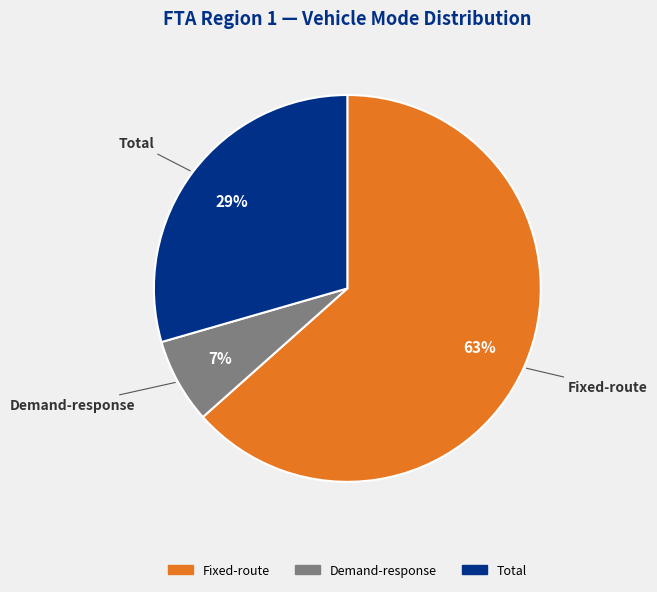

Count the number of slices in the pie.

3